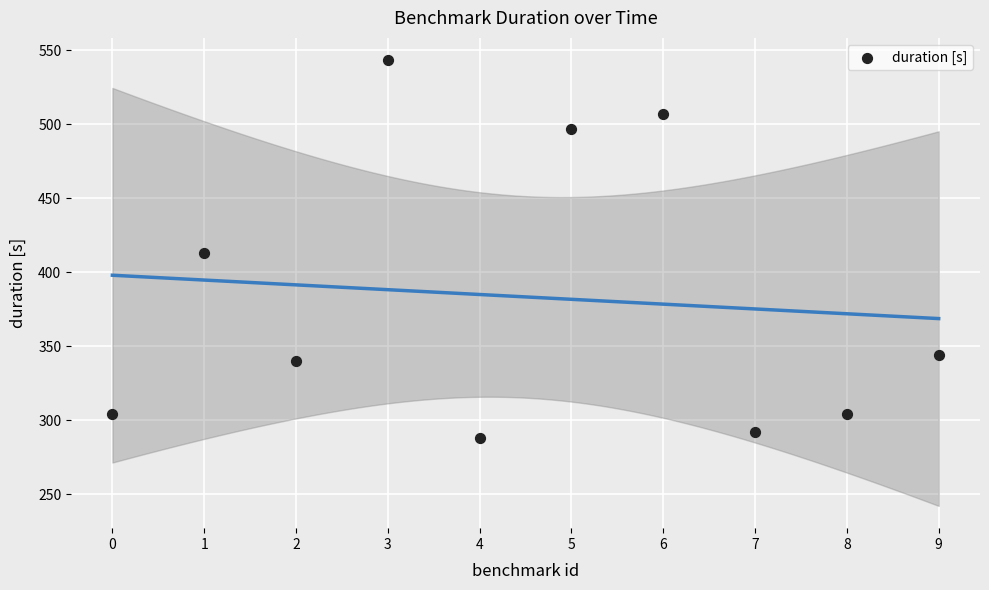

What is the average Y value?

383.3